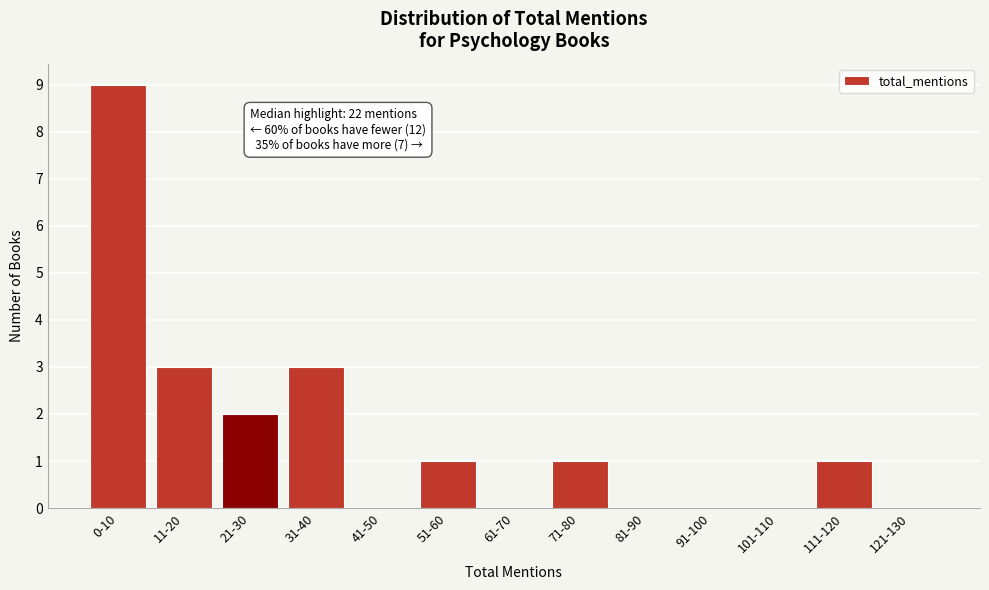

Reading right to left, transcribe all the data shown in this chart.

121-130=0	111-120=1	101-110=0	91-100=0	81-90=0	71-80=1	61-70=0	51-60=1	41-50=0	31-40=3	21-30=2	11-20=3	0-10=9